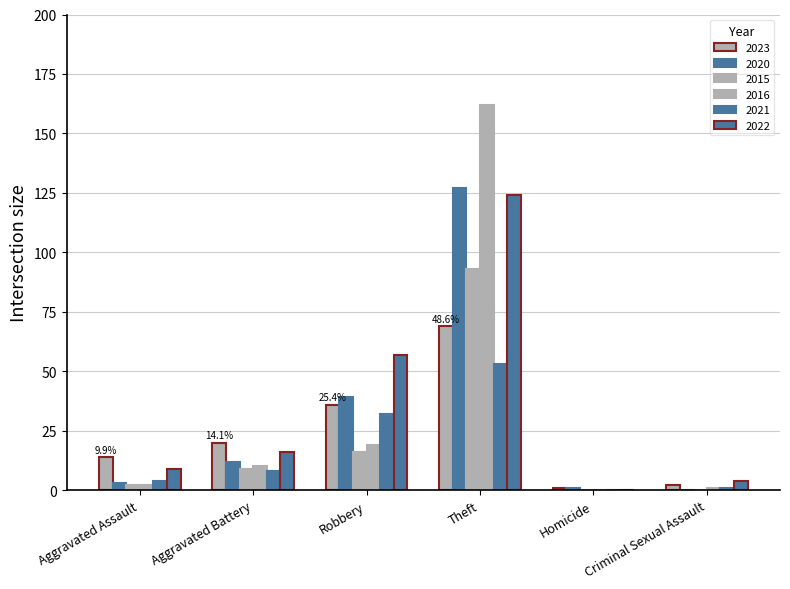

How many series are shown in this chart?

6